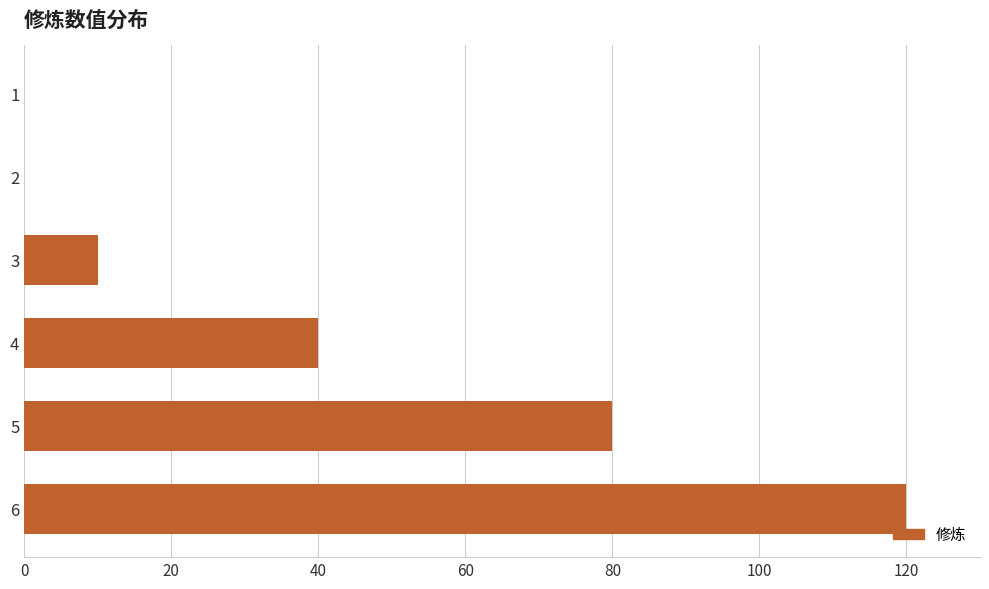

What is the sum of all values?

250